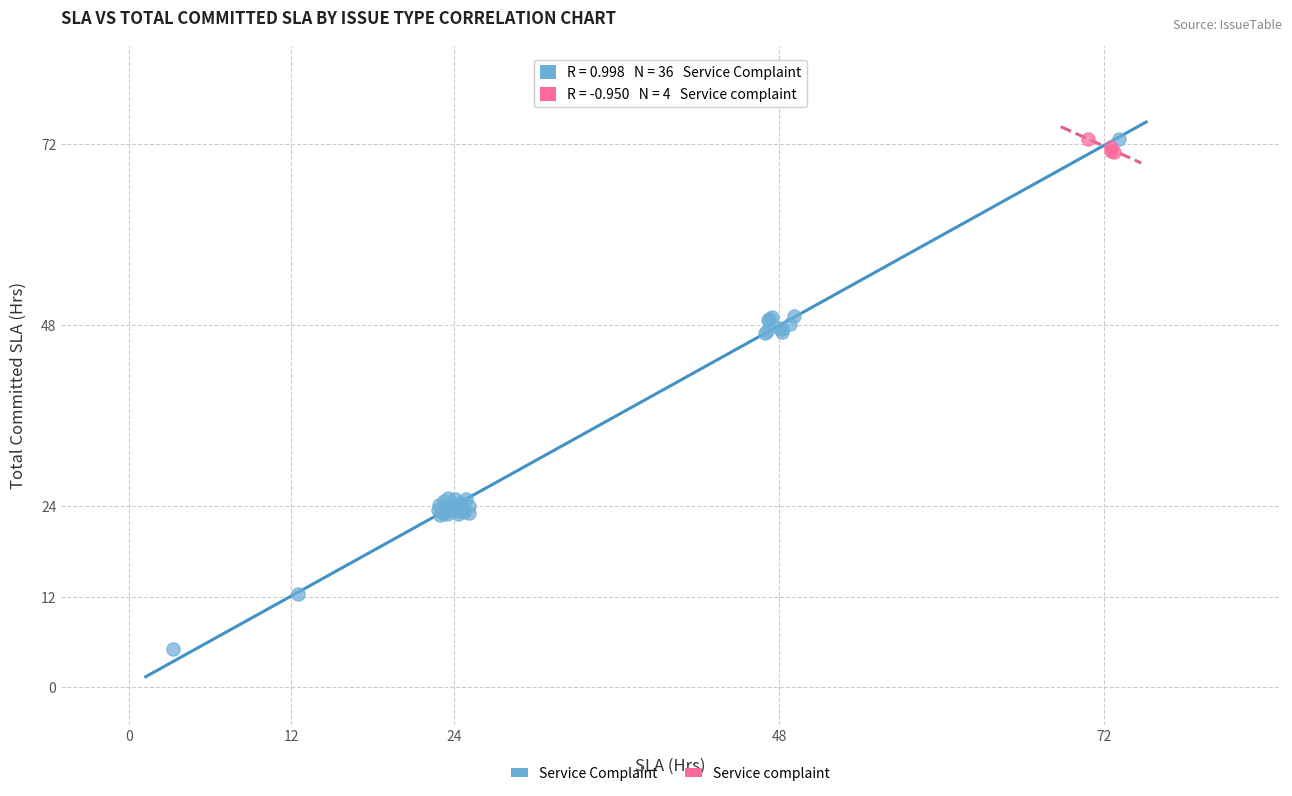

Which series has the widest spread of Y values?

Service Complaint